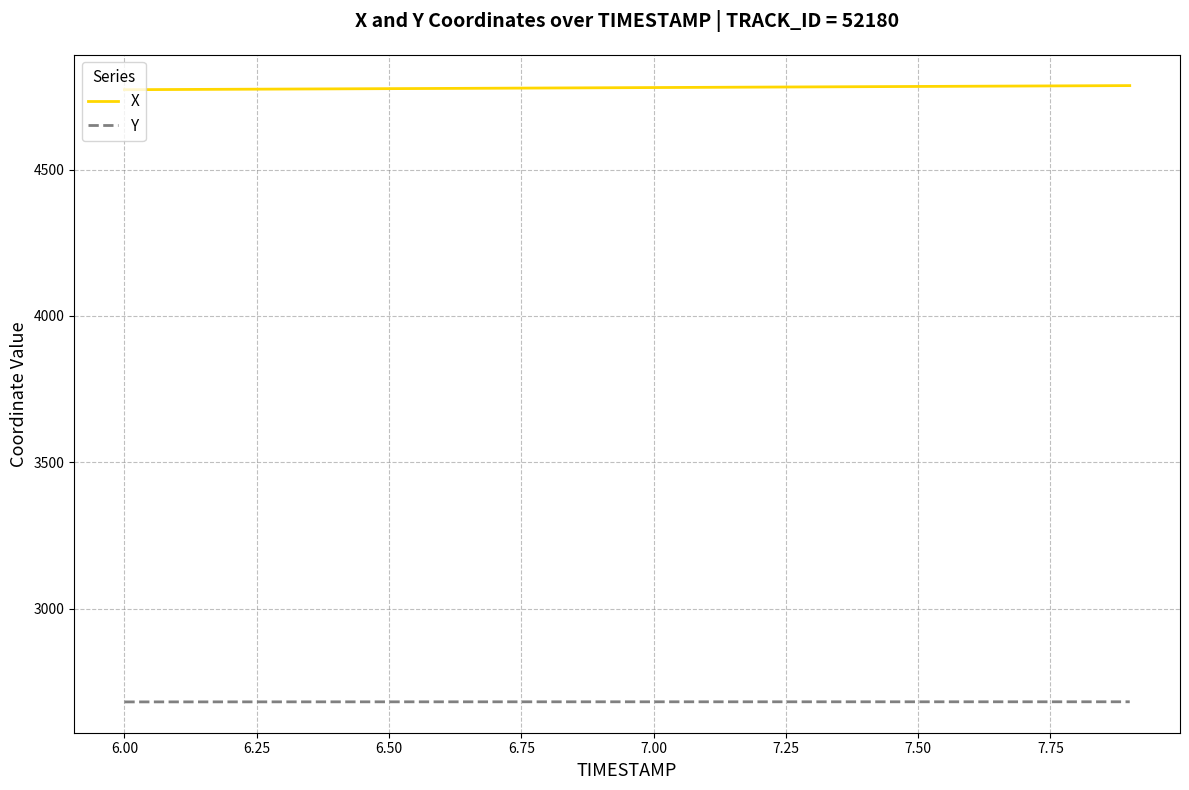

Which series has the largest total across all categories?

X